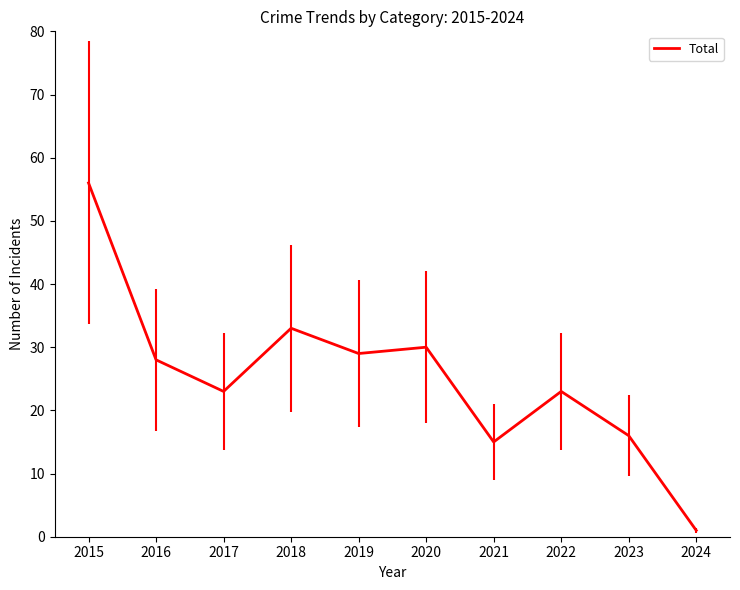

Is this an area chart (filled region under the line)?

No